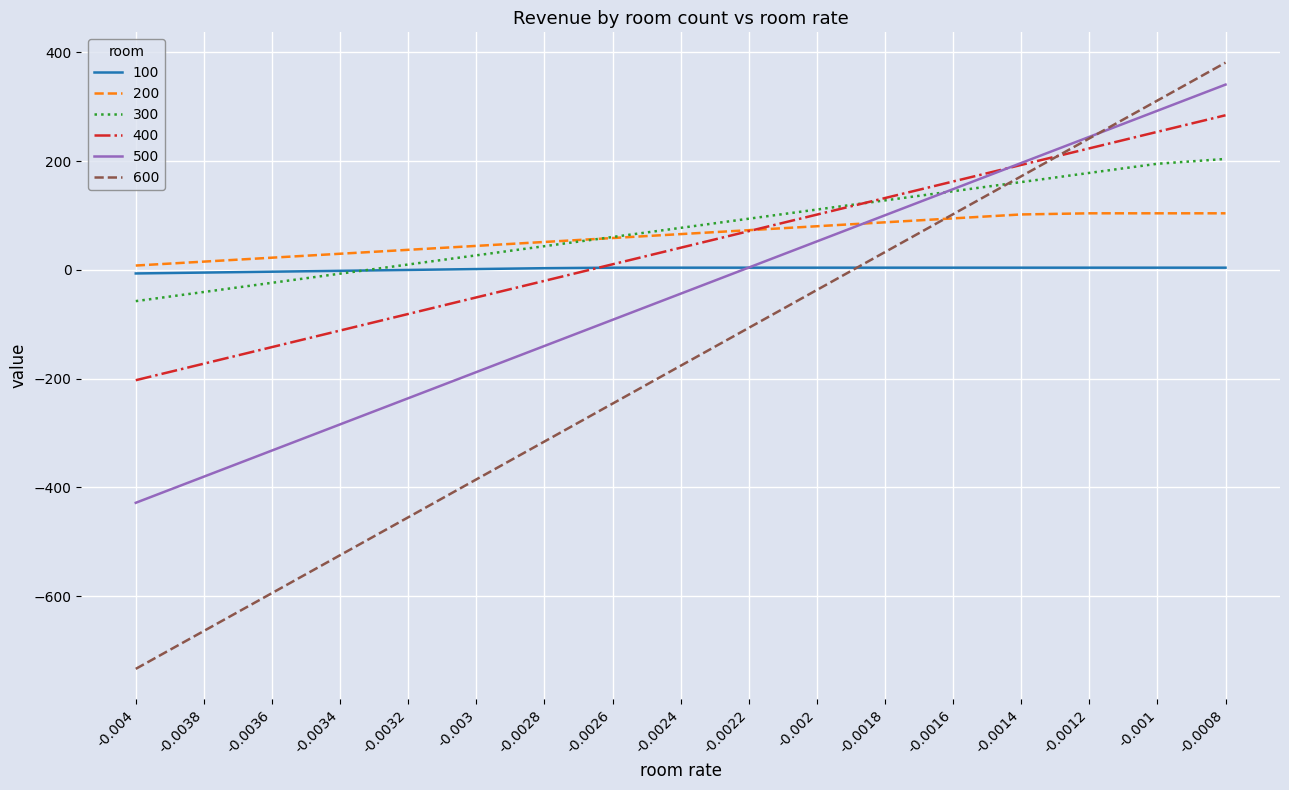

Between which two adjacent categories do 500 and 200 first intersect?

-0.002 and -0.0018